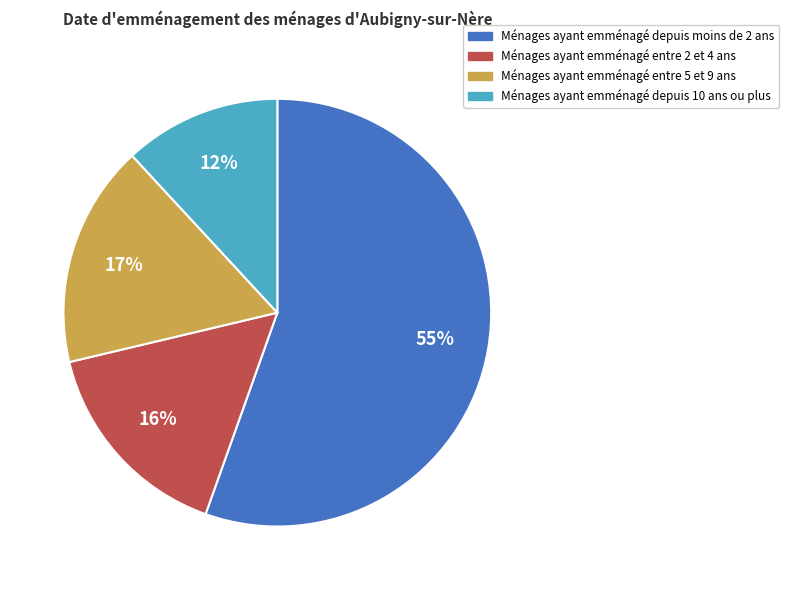

Does any single category account for the majority?

Yes